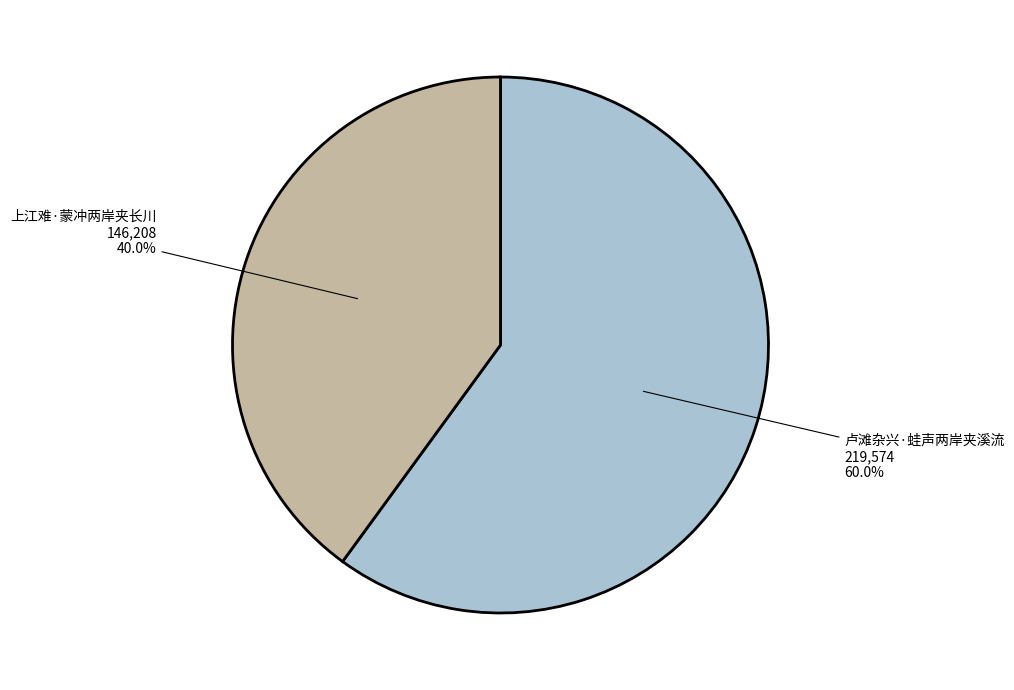

To the nearest percent, what percentage of the pie is 上江难·蒙冲两岸夹长川?

40%